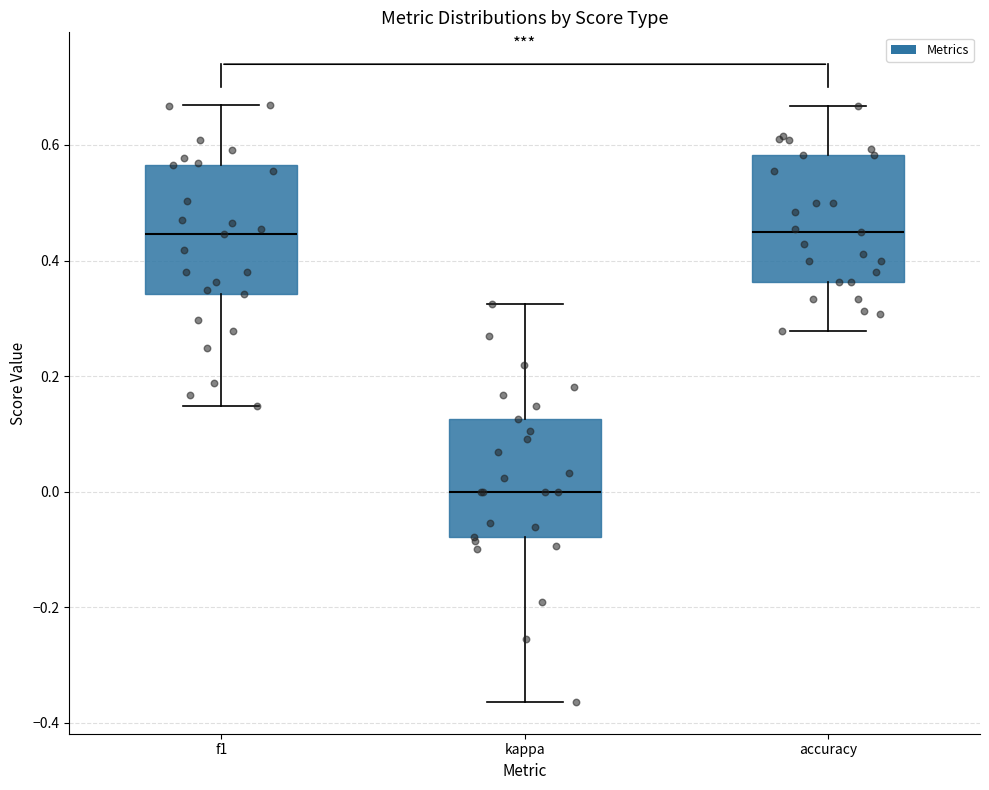

Reading left to right, transcribe this box plot: for each box, give where its median line is, the range the box spans, and where its two whiskers end, as read against the y-axis. The values are not printed on the chart, so give them approximately, as read against the axis.

f1: median 0.44, box 0.34 to 0.56, whiskers 0.14 to 0.66
kappa: median 0.00, box -0.08 to 0.12, whiskers -0.36 to 0.32
accuracy: median 0.46, box 0.36 to 0.58, whiskers 0.28 to 0.66